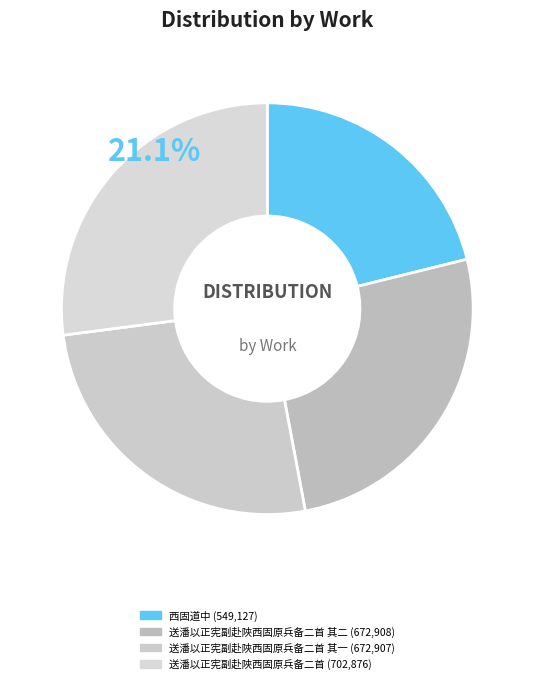

How many segments does this pie chart have?

4